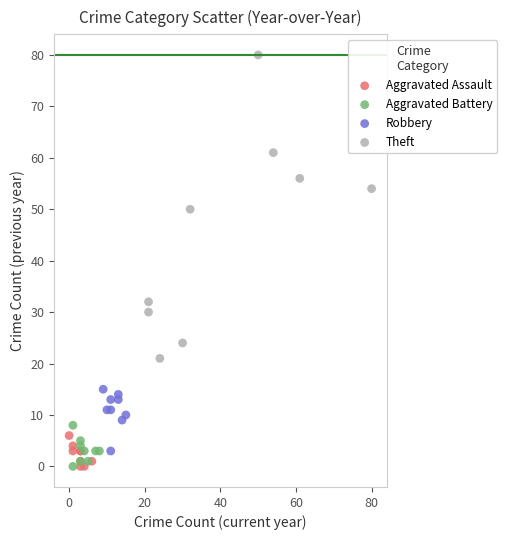

Which series reaches the maximum Y coordinate?

Theft